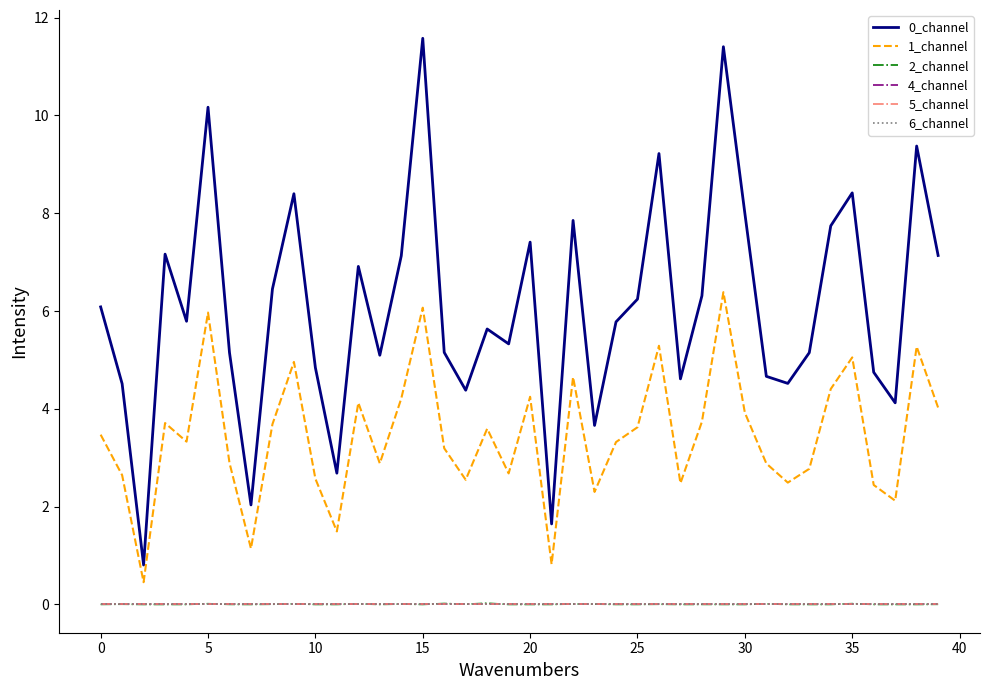

What is the maximum value shown in the chart?

11.6